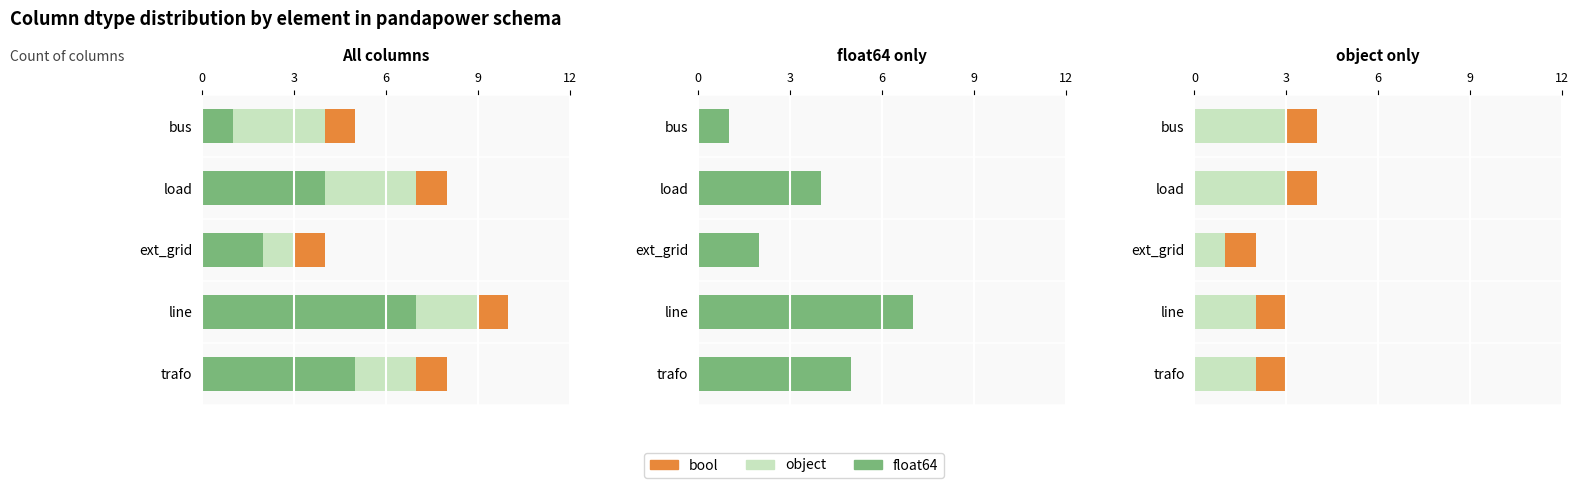

At how many categories does at least one series exceed 1?

5